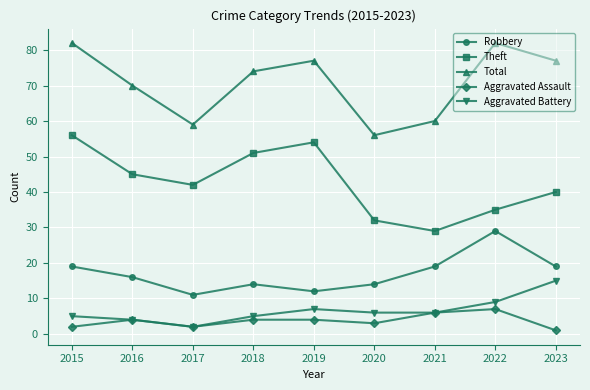

True or false: Aggravated Assault and Theft intersect in this chart.

False